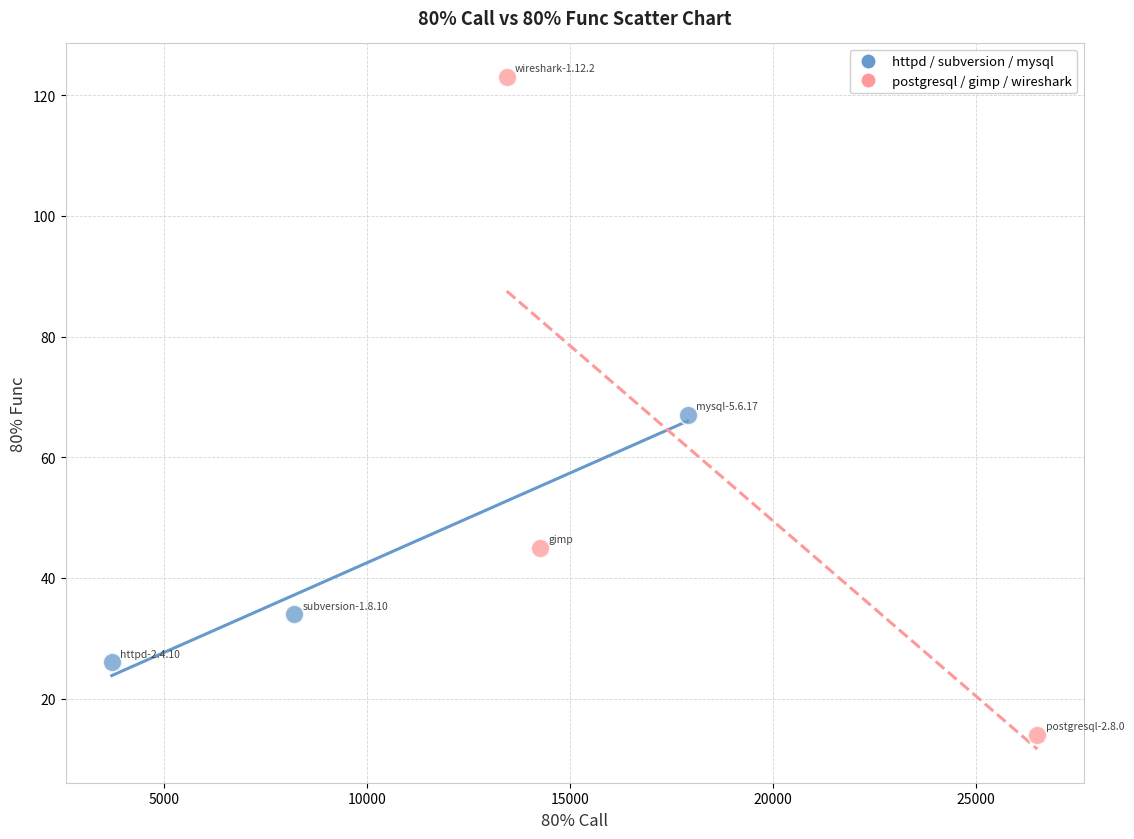

Which series has the widest spread of Y values?

postgresql / gimp / wireshark